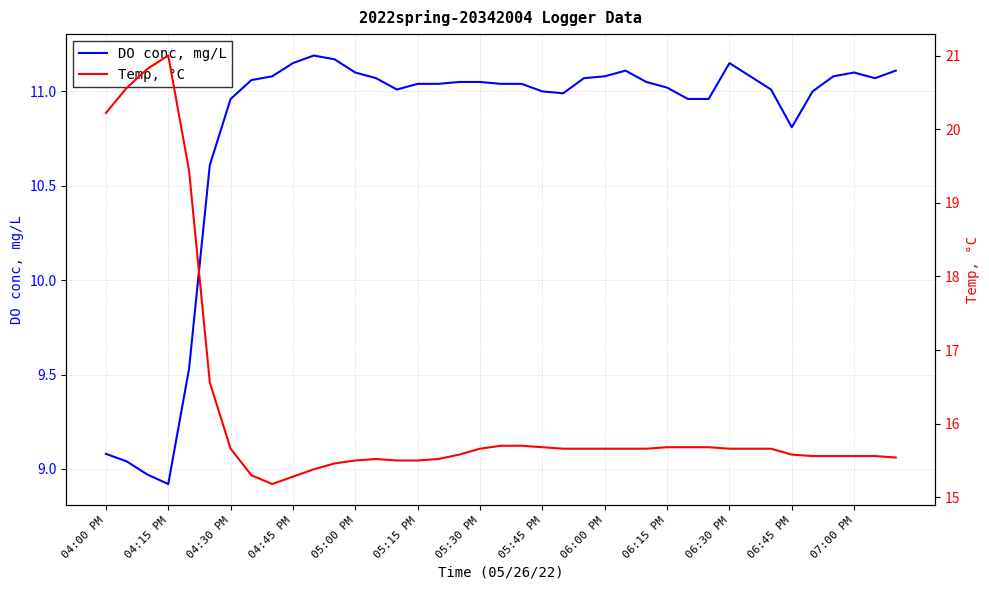

Is it true that DO conc, mg/L equals 15.5 at 04:30 PM?

False